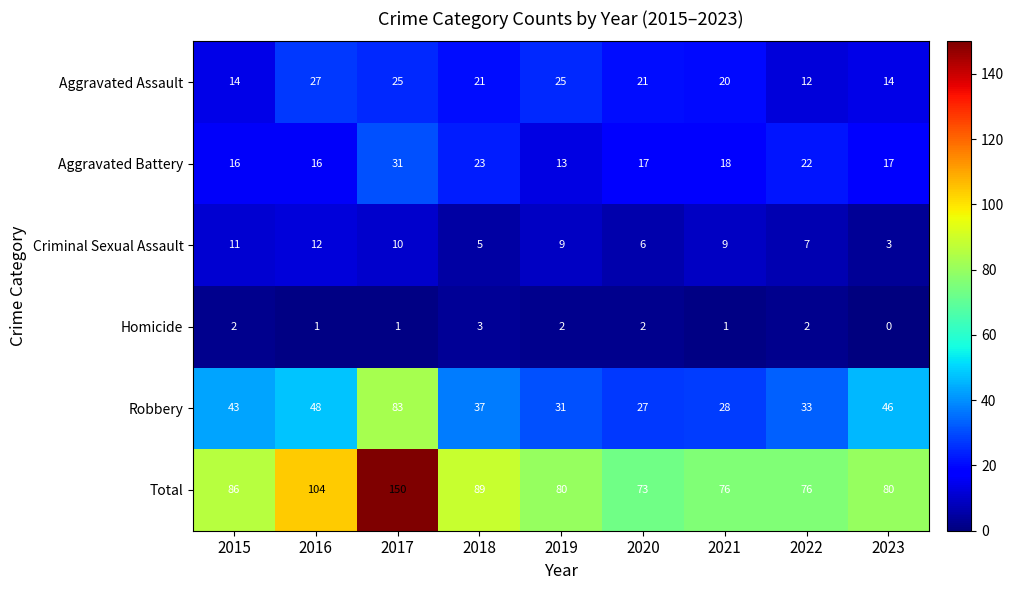

Is it true that Aggravated Assault equals 5 at 2022?

False